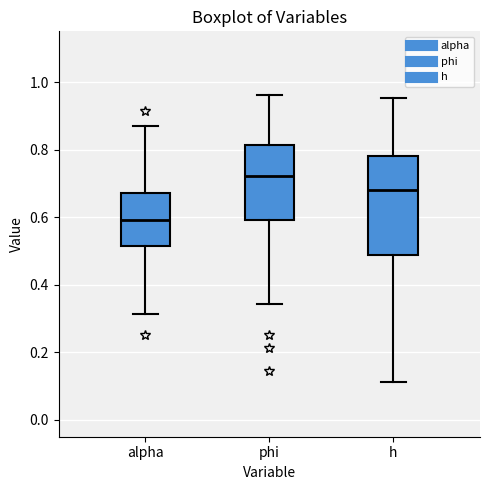

Reading left to right, transcribe this box plot: for each box, give where its median line is, the range the box spans, and where its two whiskers end, as read against the y-axis. The values are not printed on the chart, so give them approximately, as read against the axis.

alpha: median 0.60, box 0.52 to 0.68, whiskers 0.32 to 0.86
phi: median 0.72, box 0.60 to 0.82, whiskers 0.34 to 0.96
h: median 0.68, box 0.48 to 0.78, whiskers 0.12 to 0.96